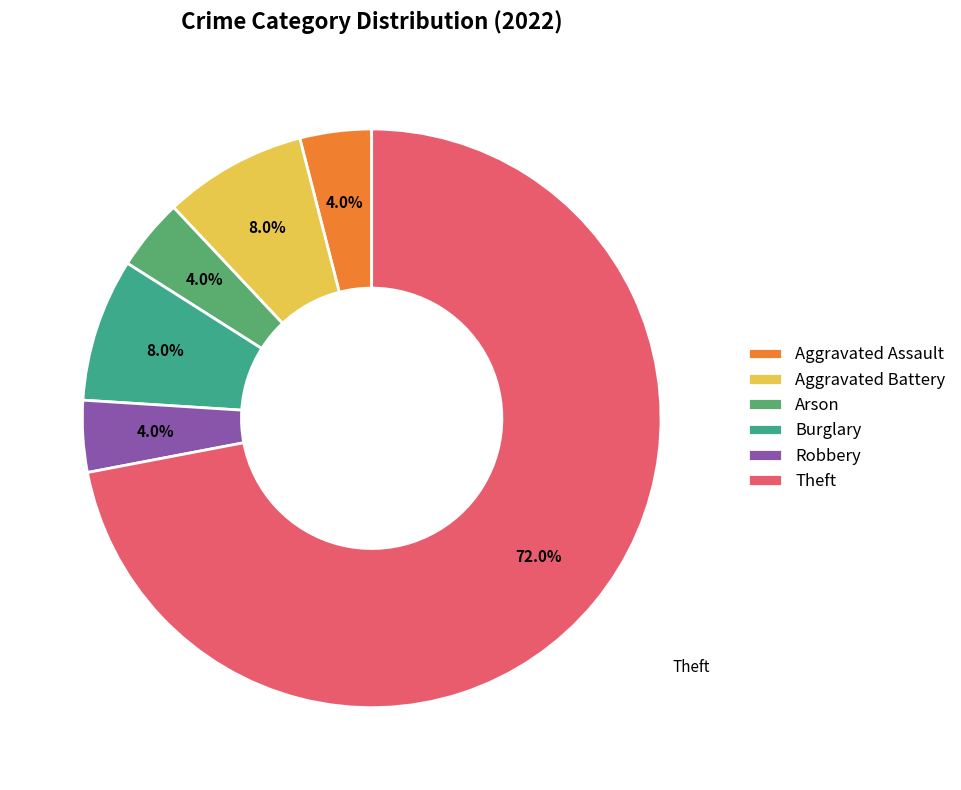

The Arson slice represents 4% of the pie. True or false?

True